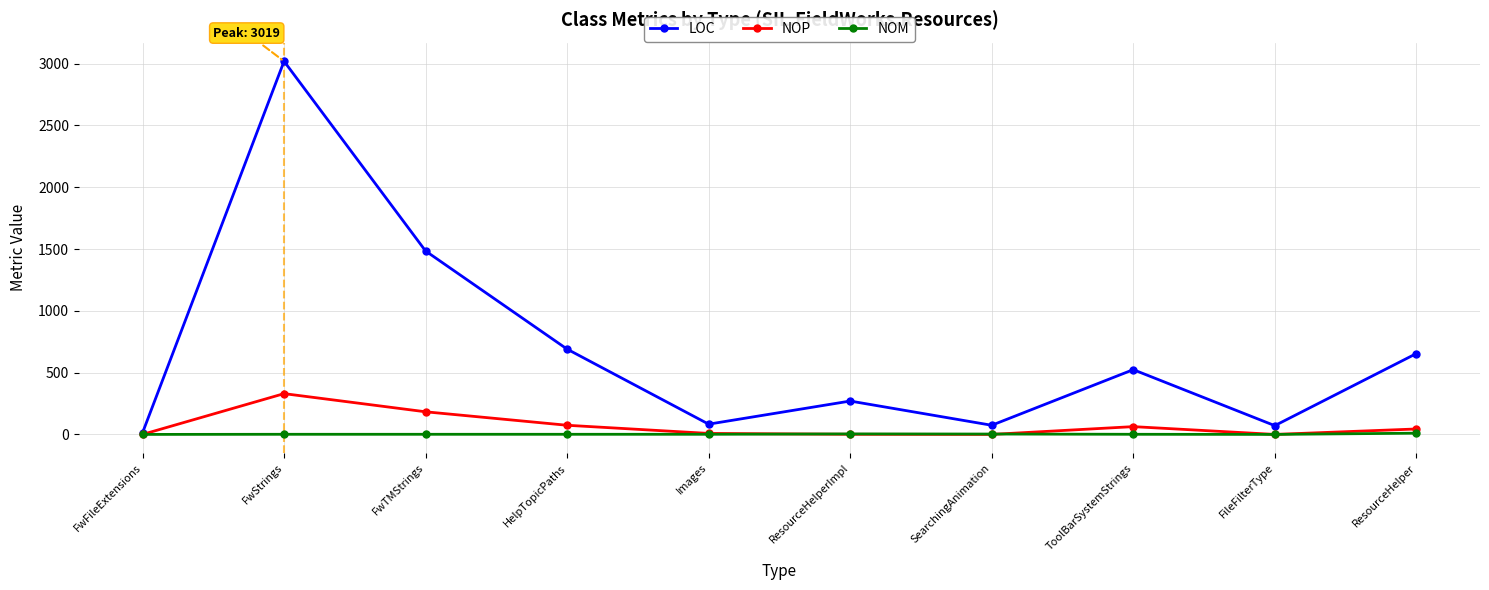

True or false: LOC has more than 2 points higher than both neighbors.

True